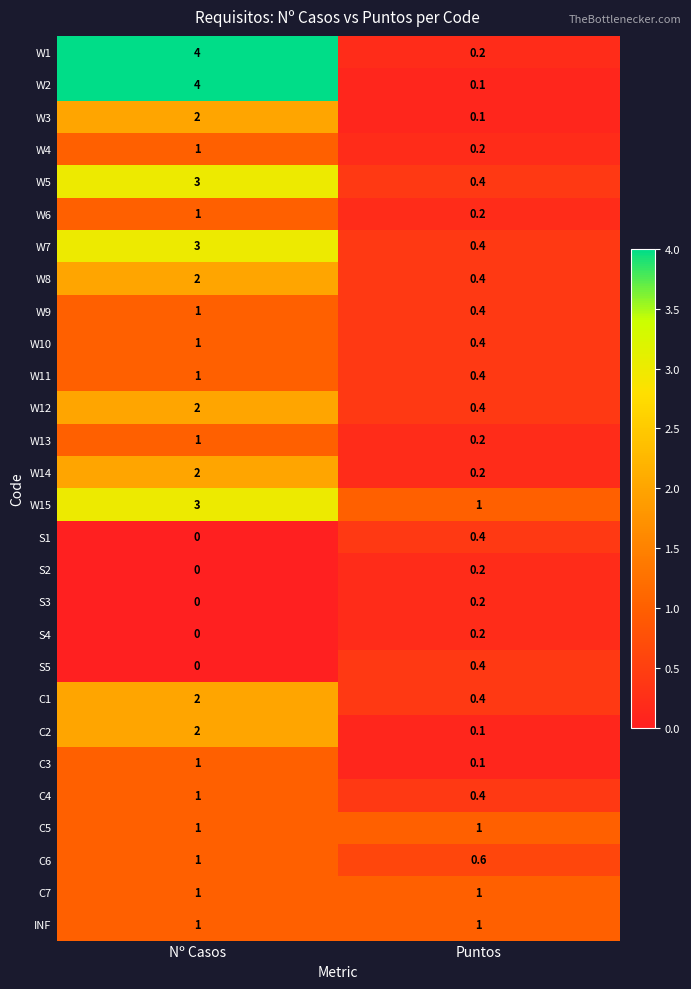

What is the lowest value of the W8 series?

0.4